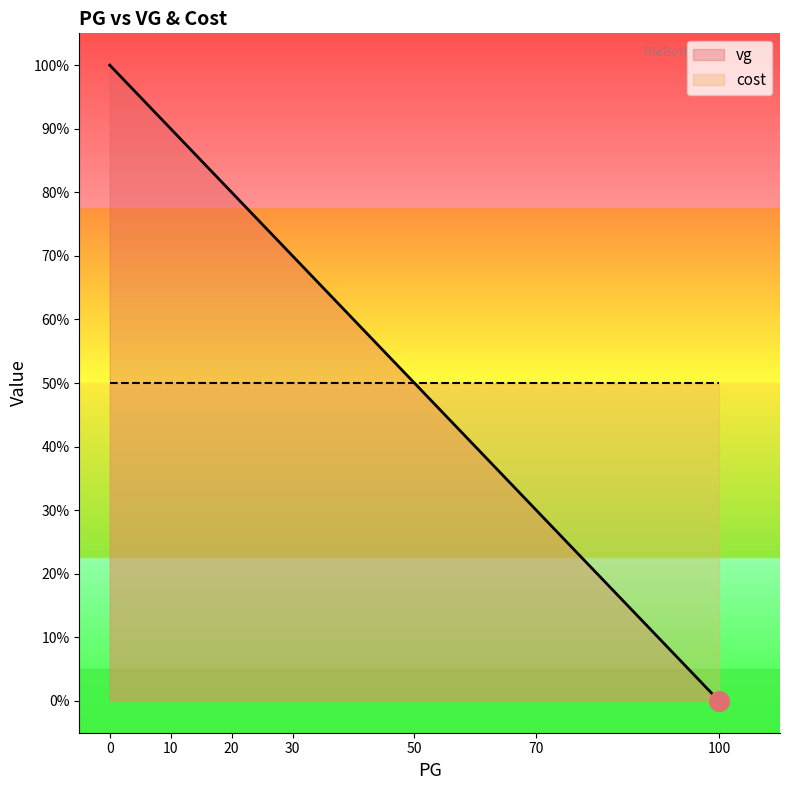

Which series contains the lowest Y value?

vg